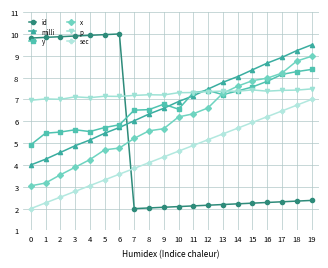

True or false: sec and x intersect in this chart.

False